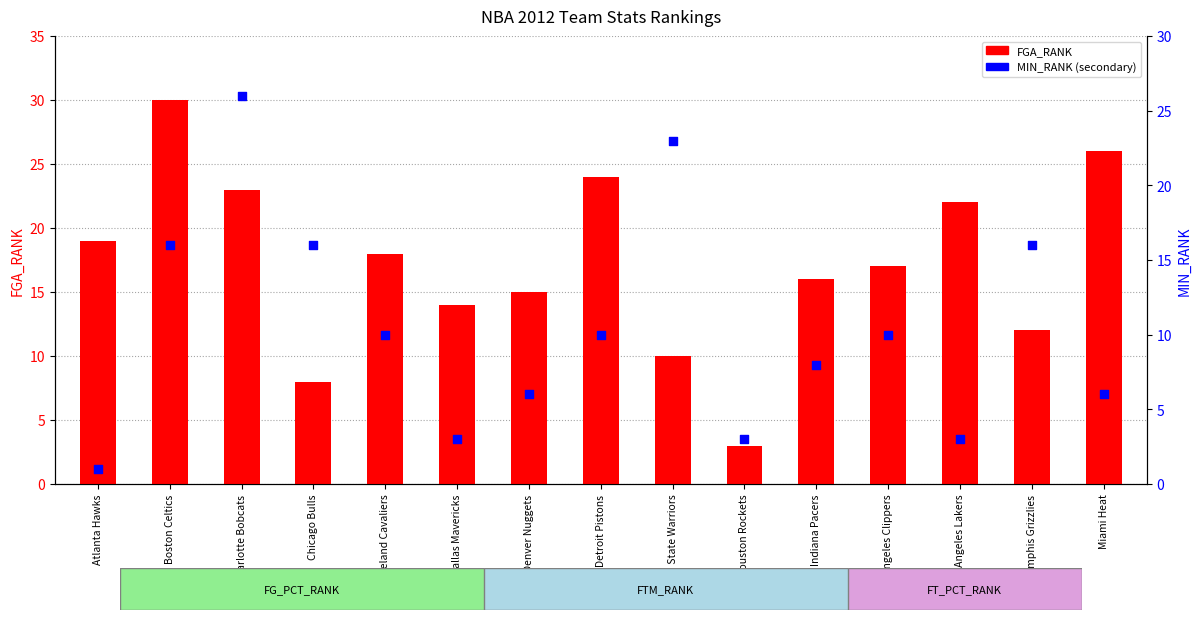

Which series contains the lowest Y value?

MIN_RANK